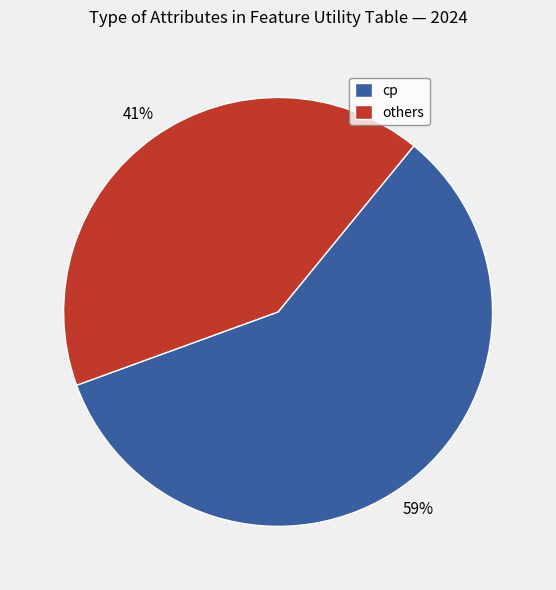

To the nearest percent, what is the average slice percentage?

50%